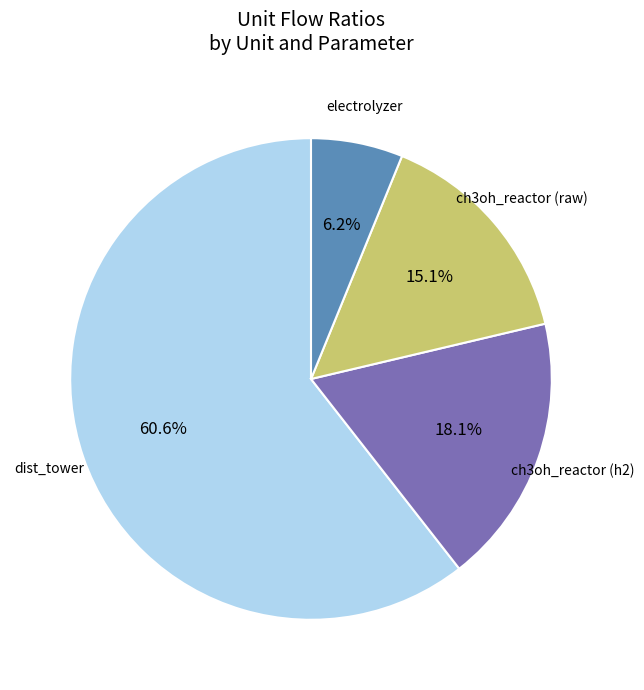

Is there a majority slice in this chart?

Yes